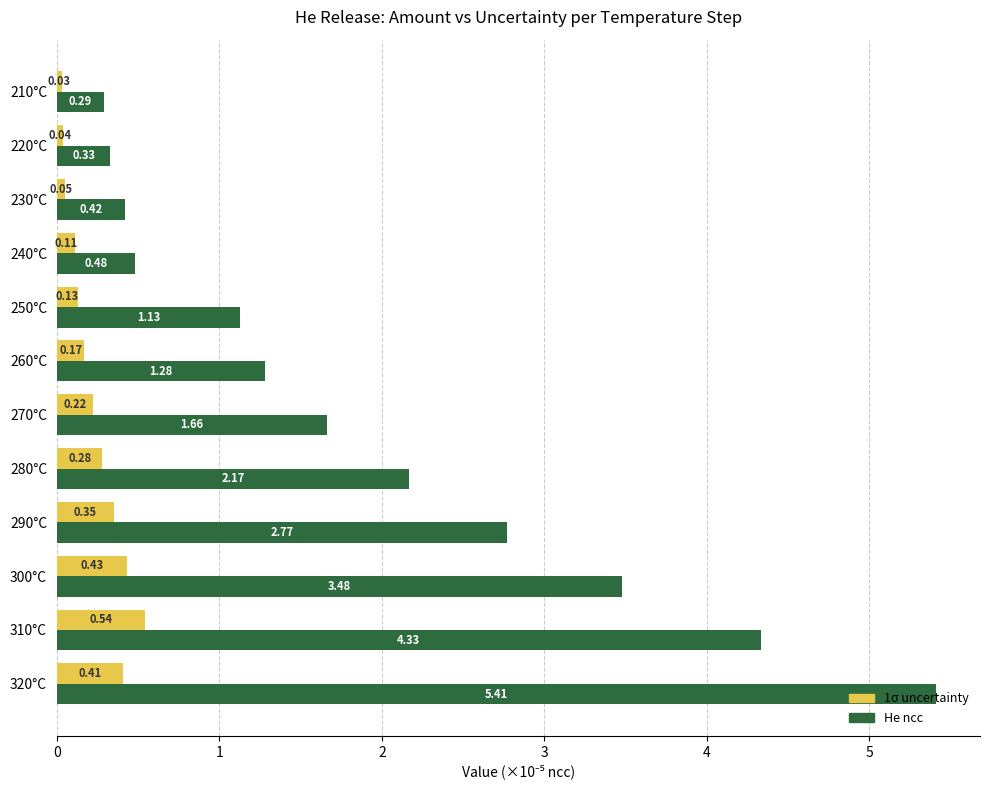

At which category is the sum across all series the highest?

320°C